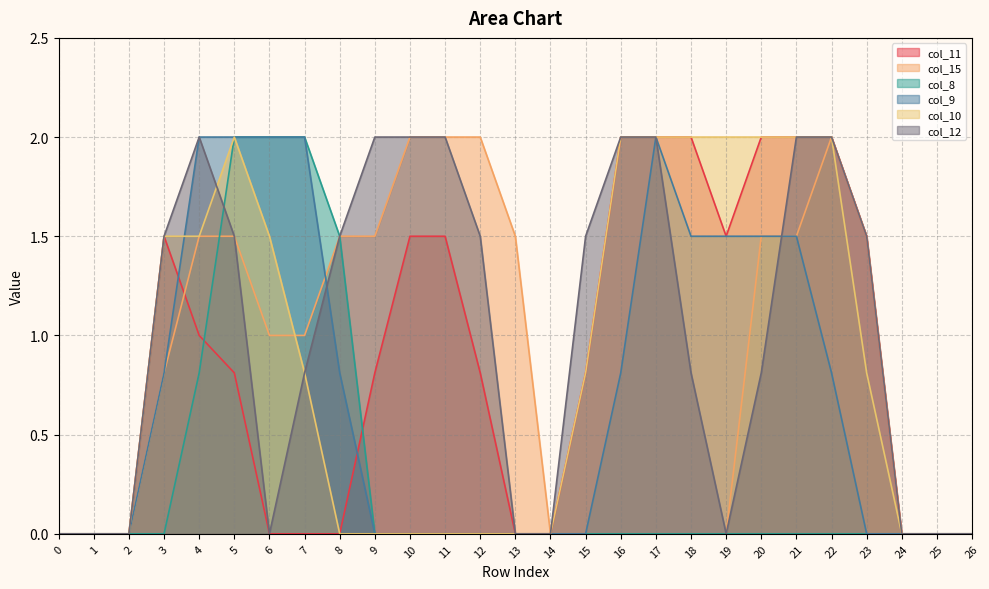

Which series has the widest spread of values?

col_11